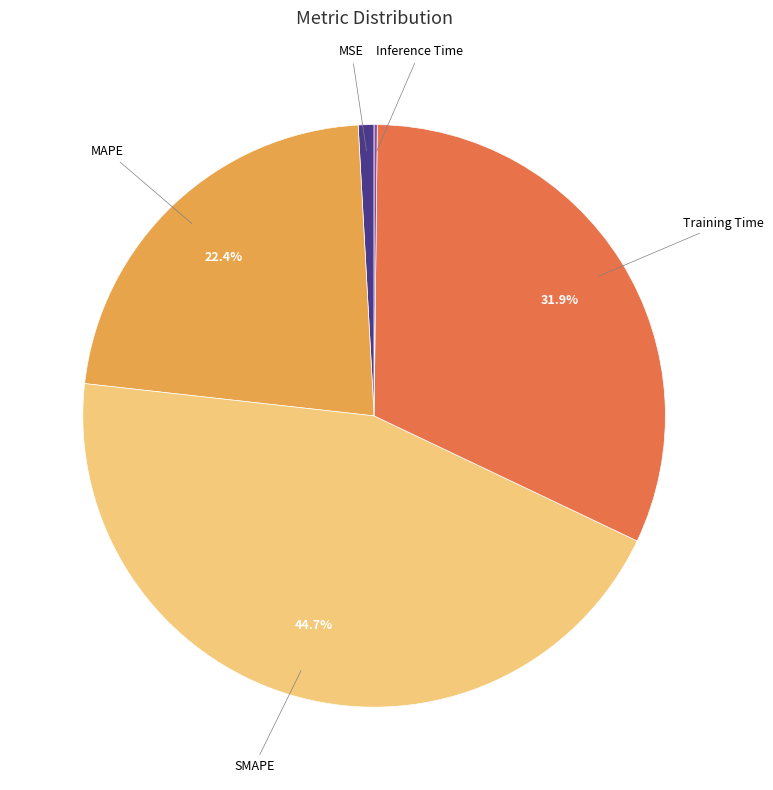

Does any single category account for the majority?

No